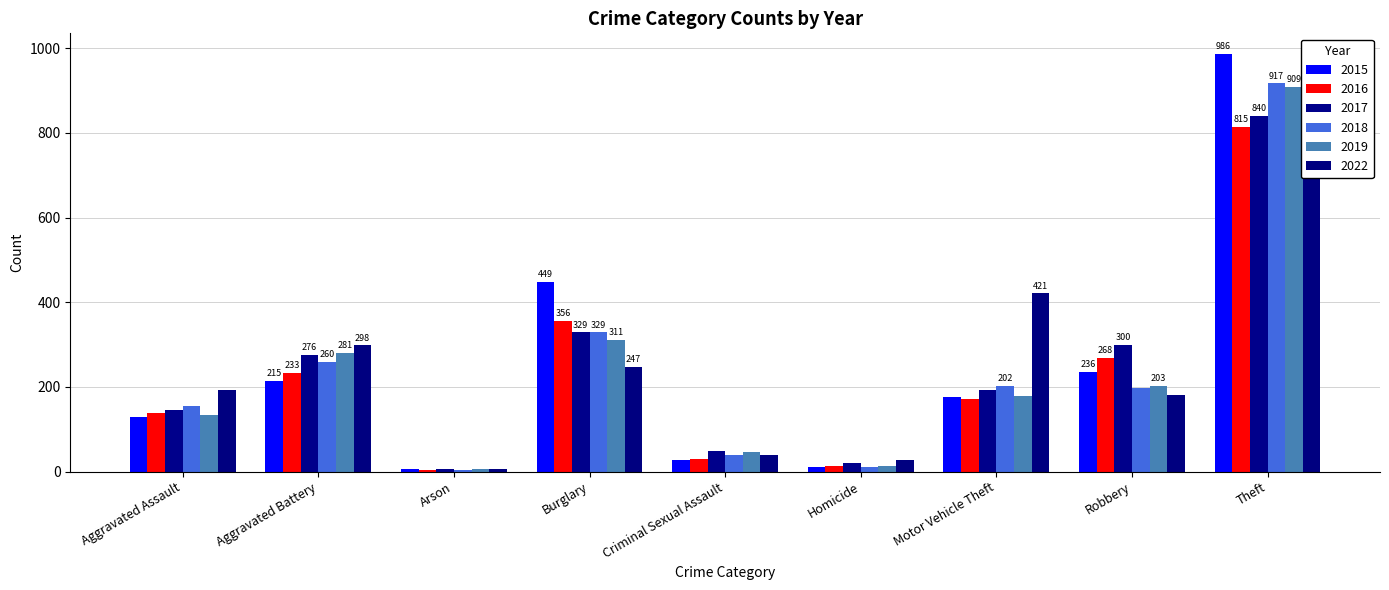

What position from the right is Homicide?

4